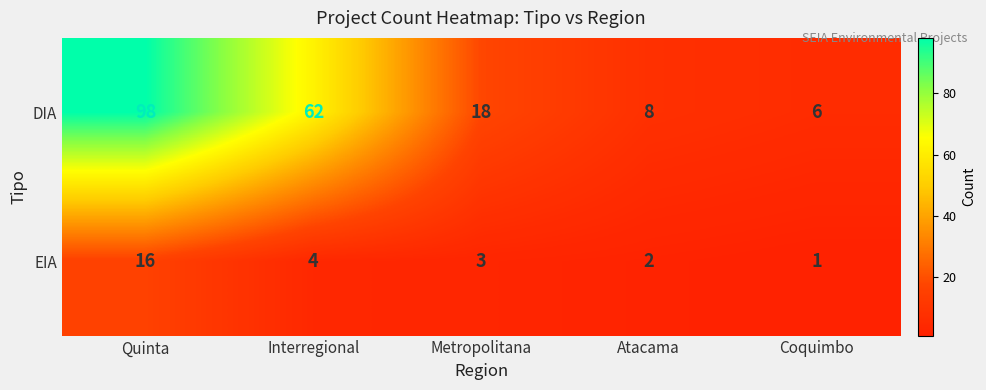

At Interregional, list the series in order from smallest to largest.

EIA, DIA